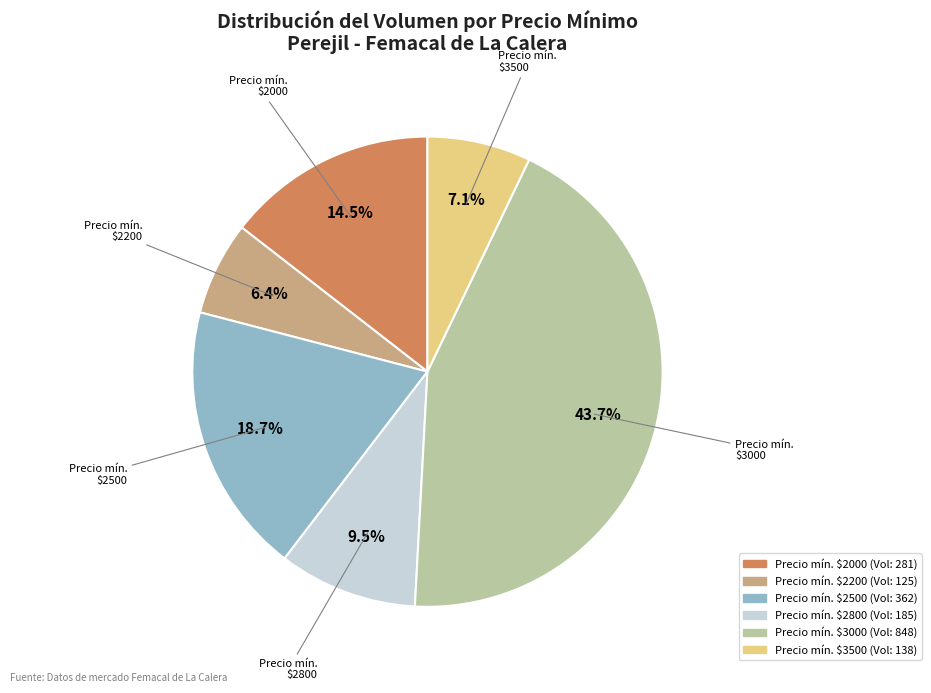

Is there a majority slice in this chart?

No